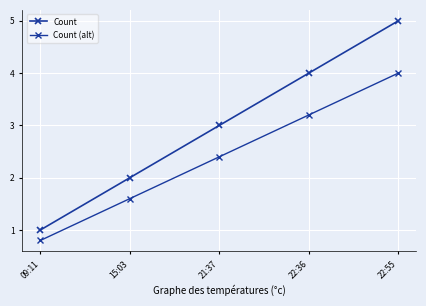

Is the value of Count at 21:37 greater than the value of Count (alt) at 22:55?

No